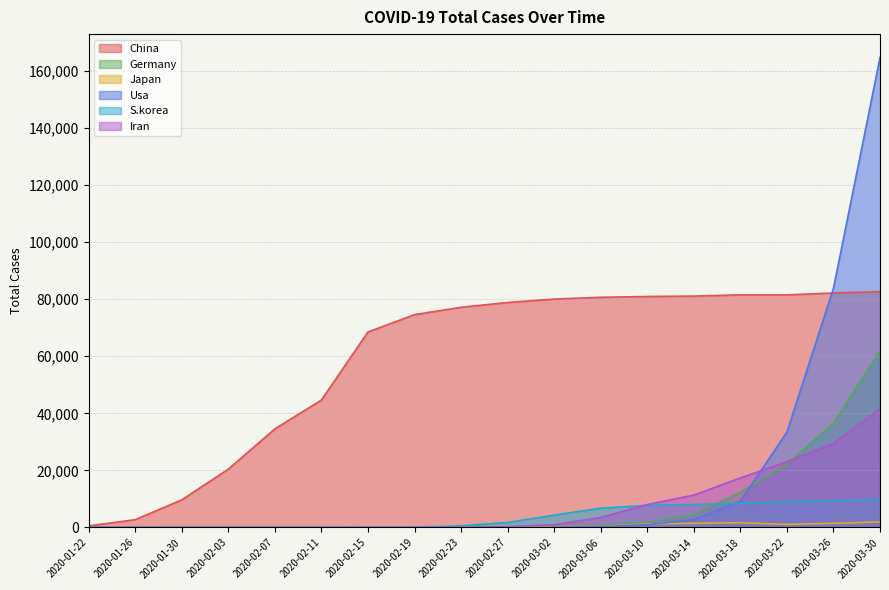

What is the difference between the China values at 2020-02-07 and 2020-03-22?

46952